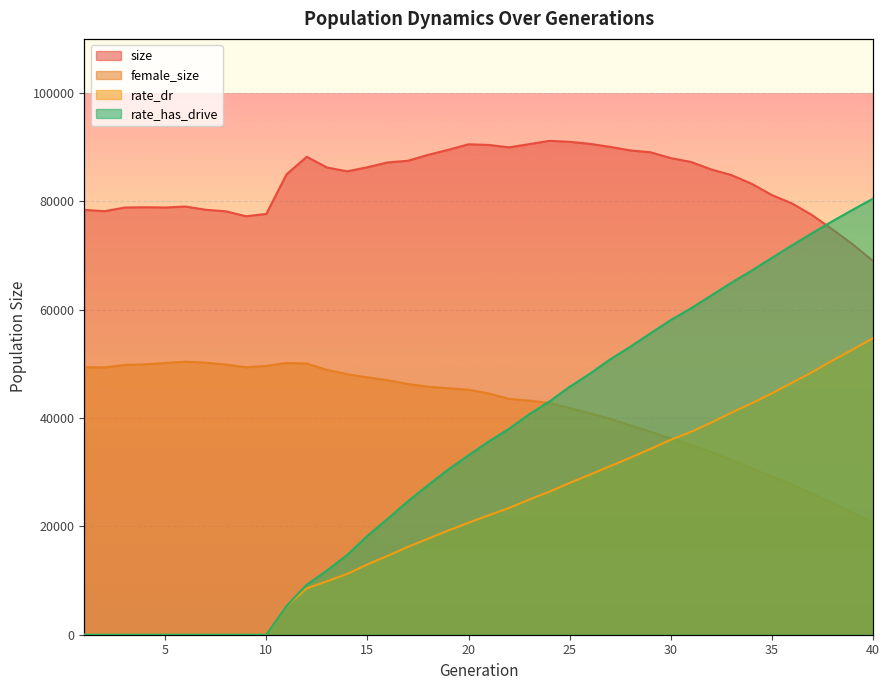

Reading right to left, transcribe all the data shown in this chart.

size: 68995.0	72068.0	74810.0	77436.0	79618.0	81166.0	83259.0	84856.0	85901.0	87280.0	87991.0	89066.0	89408.0	90066.0	90626.0	90996.0	91180.0	90567.0	89977.0	90424.0	90543.0	89524.0	88587.0	87499.0	87193.0	86302.0	85555.0	86255.0	88237.0	84991.0	77686.0	77257.0	78168.0	78459.0	79051.0	78872.0	78919.0	78867.0	78188.0	78435.0
female_size: 20576.0	22519.0	24298.0	26003.0	27752.0	29200.0	30716.0	32275.0	33718.0	35044.0	36243.0	37469.0	38651.0	39865.0	40881.0	41839.0	42772.0	43214.0	43537.0	44544.0	45226.0	45505.0	45785.0	46288.0	46990.0	47514.0	48101.0	48887.0	50071.0	50173.0	49627.0	49372.0	49874.0	50231.0	50396.0	50169.0	49919.0	49804.0	49347.0	49411.0
rate_dr: 54737.3	52659.8	50640.4	48497.1	46530.1	44558.1	42712.5	41005.7	39155.9	37439.8	35985.3	34312.8	32670.7	31123.3	29544.7	28030.3	26421.1	24949.7	23393.0	22060.5	20678.9	19251.3	17726.1	16218.5	14556.0	12977.7	11226.8	9868.5	8547.6	5309.4	0.0	0.0	0.0	0.0	0.0	0.0	0.0	0.0	0.0	0.0
rate_has_drive: 80511.2	78463.3	76358.8	74152.3	71897.1	69577.2	67215.7	64993.3	62613.9	60268.4	58093.7	55654.5	53163.1	50837.5	48182.9	45767.6	43063.0	40693.6	38012.3	35677.4	33128.7	30498.2	27620.4	24629.7	21388.6	18253.4	14732.5	11849.4	9237.5	5309.4	0.0	0.0	0.0	0.0	0.0	0.0	0.0	0.0	0.0	0.0